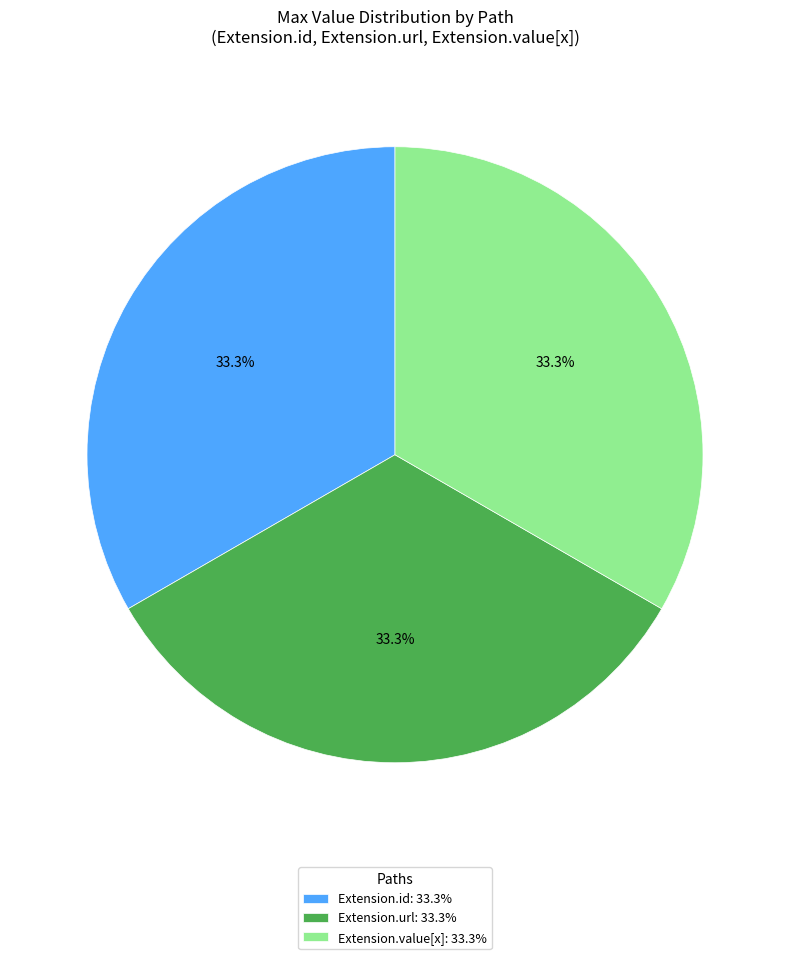

Is Extension.value[x]: 33.3% the majority of the pie?

No